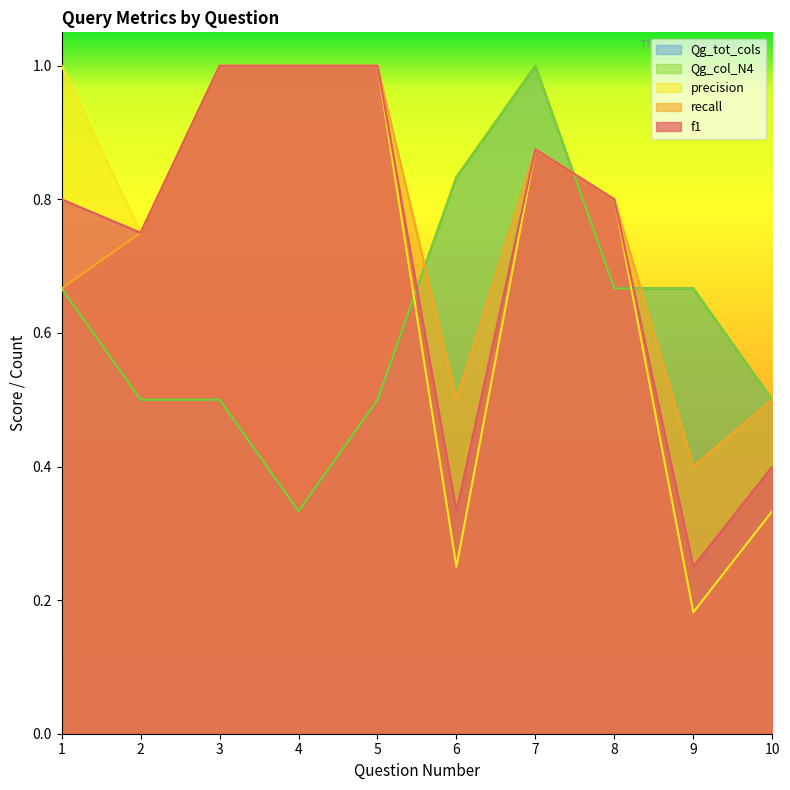

What is the average value of the Qg_tot_cols series?

0.6